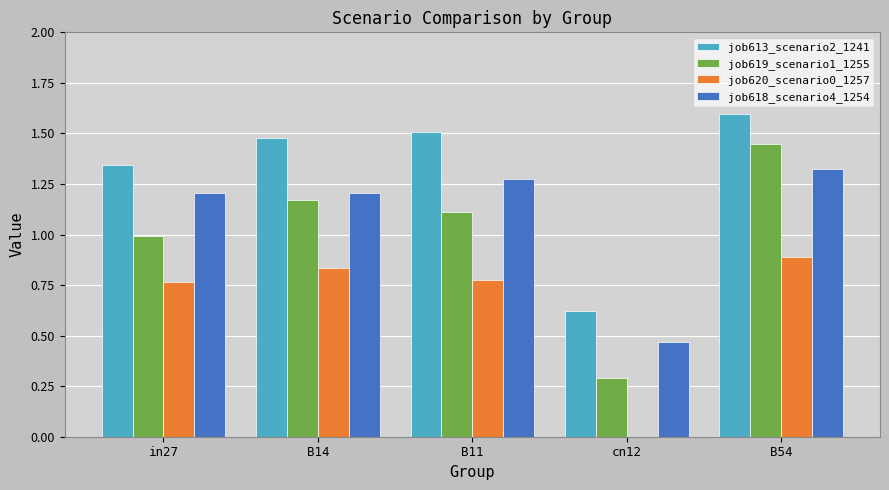

What are all the series names shown in the legend?

job613_scenario2_1241, job619_scenario1_1255, job620_scenario0_1257, job618_scenario4_1254